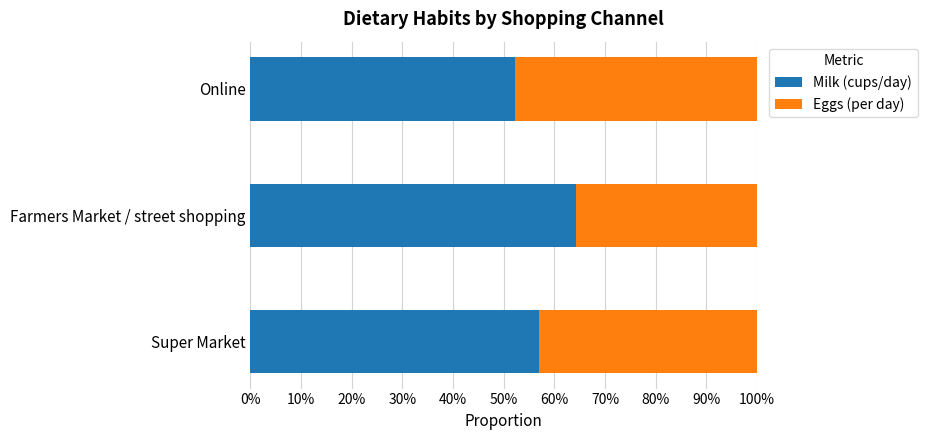

What are all the series names shown in the legend?

Milk (cups/day), Eggs (per day)